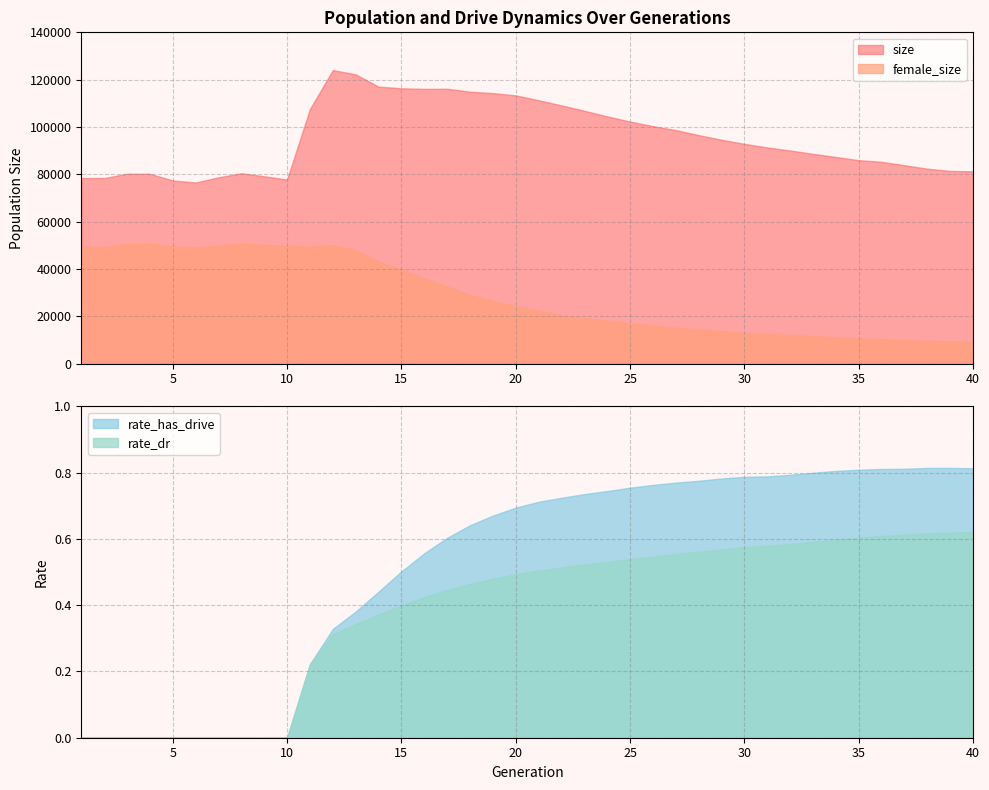

Is it true that rate_dr equals 0.3 at 28?

False